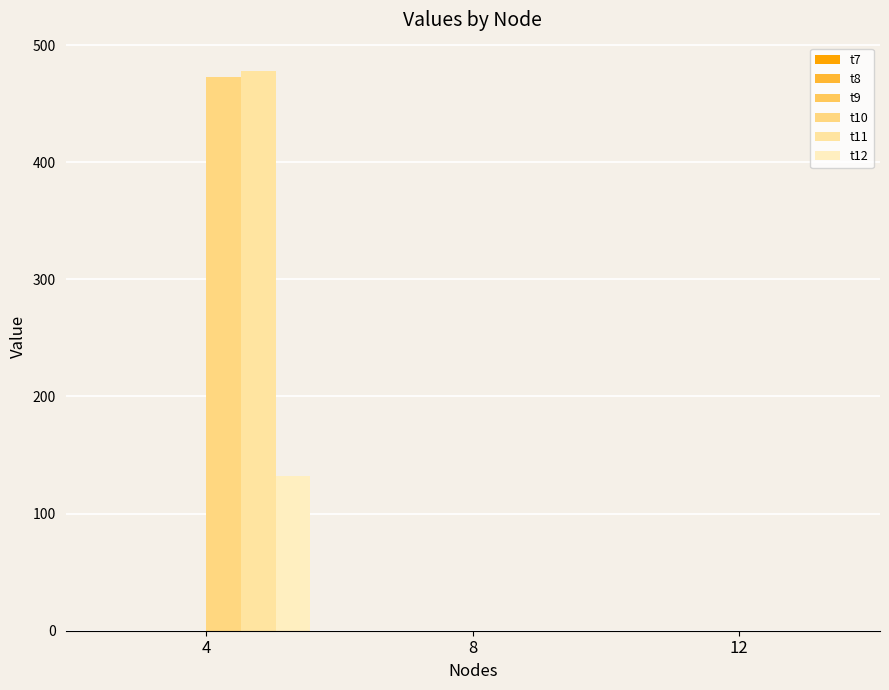

What is the difference between the maximum and minimum values in the t10 series?

473.1